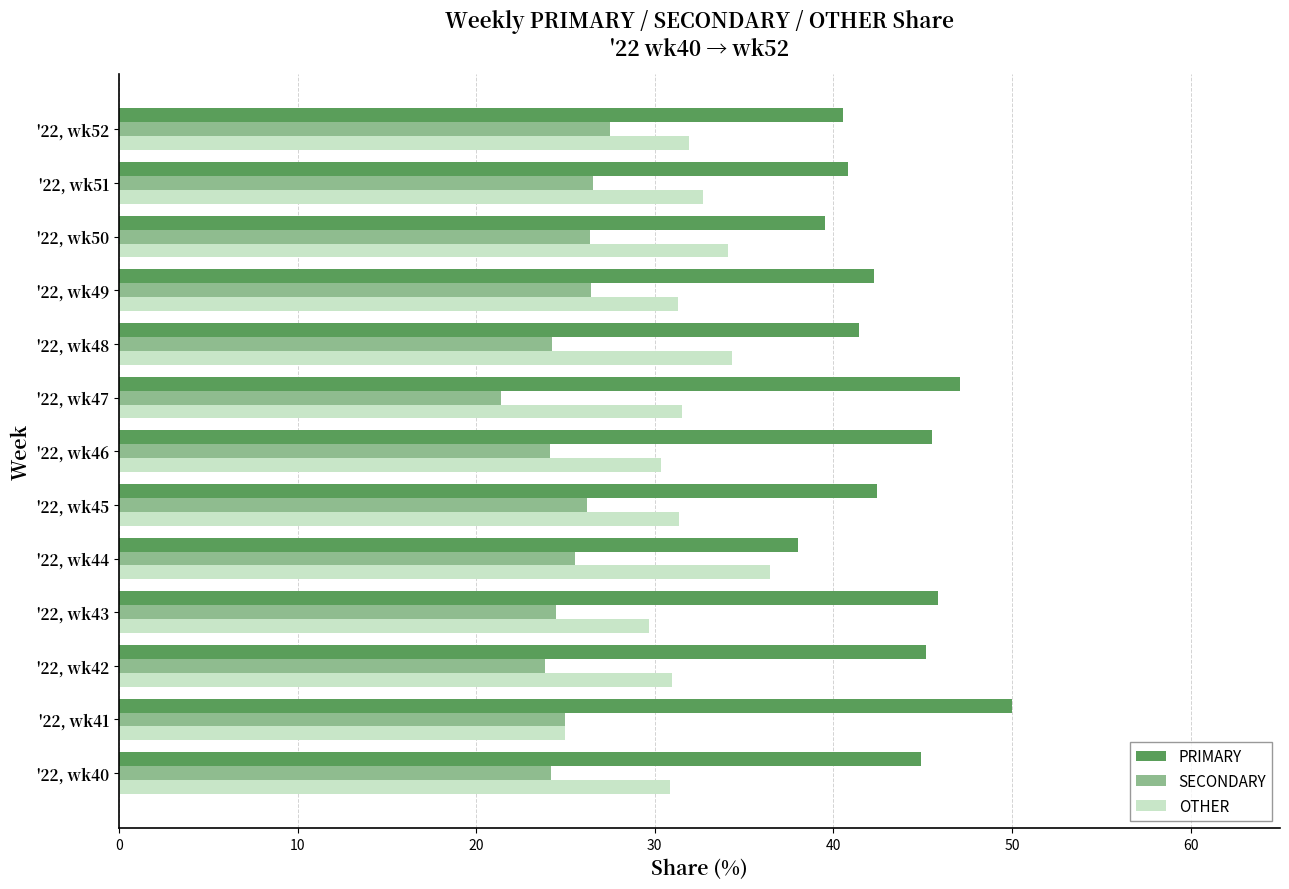

What is the maximum value for SECONDARY?

27.5